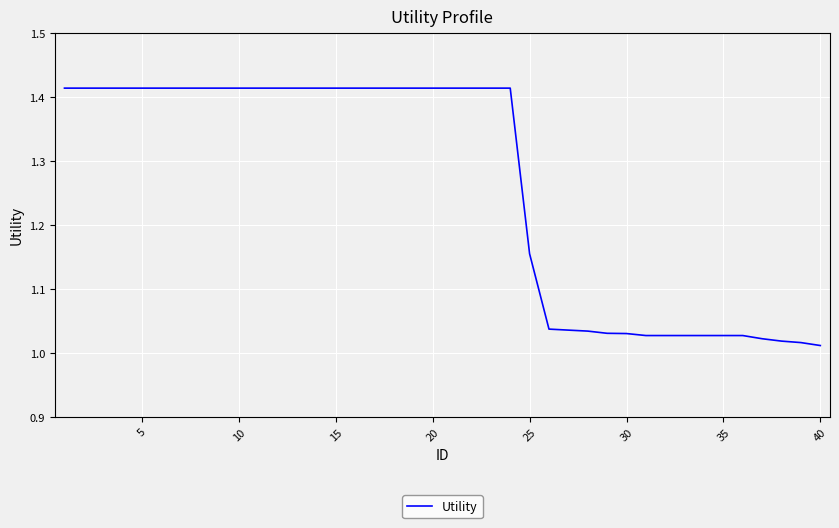

Does the chart display data point markers on the line(s)?

No